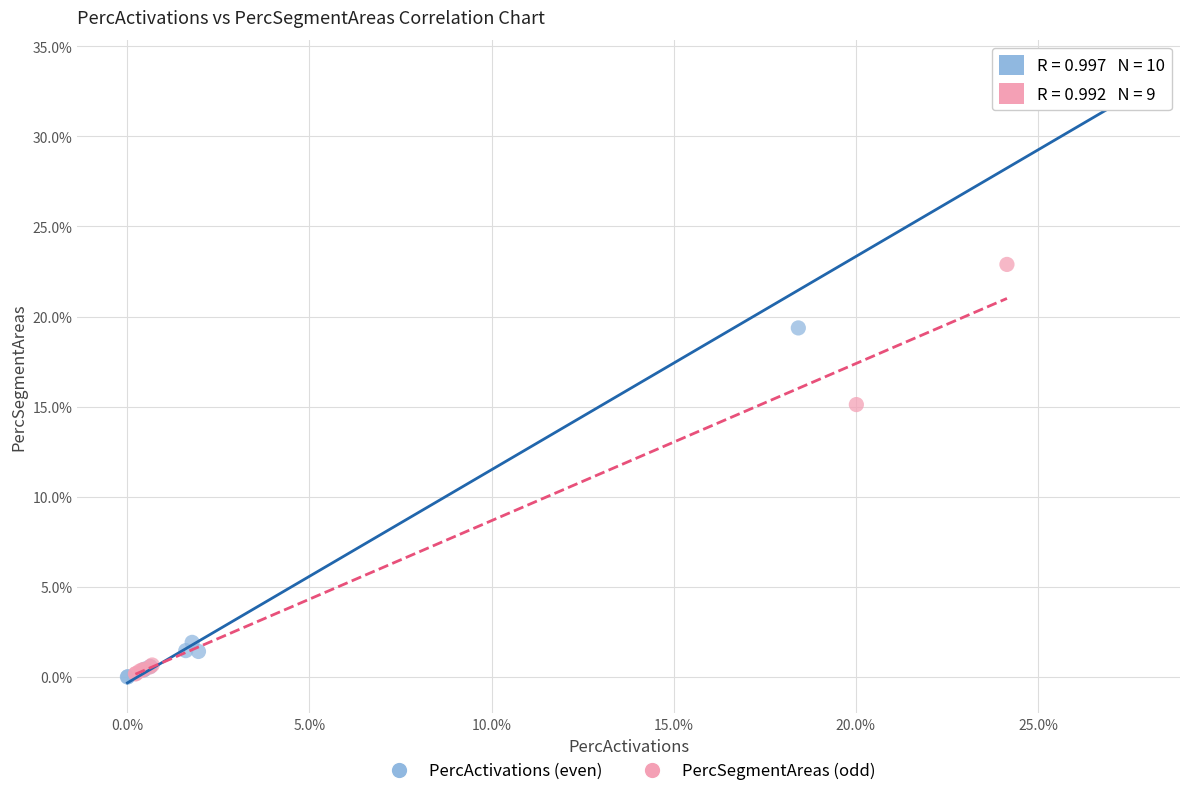

Which series has the largest Y range (max minus min)?

PercActivations (even)